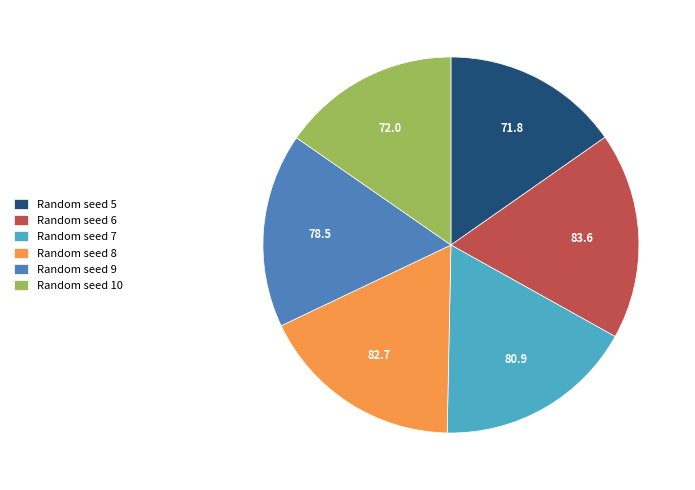

Is there any slice that represents more than half of the pie?

No